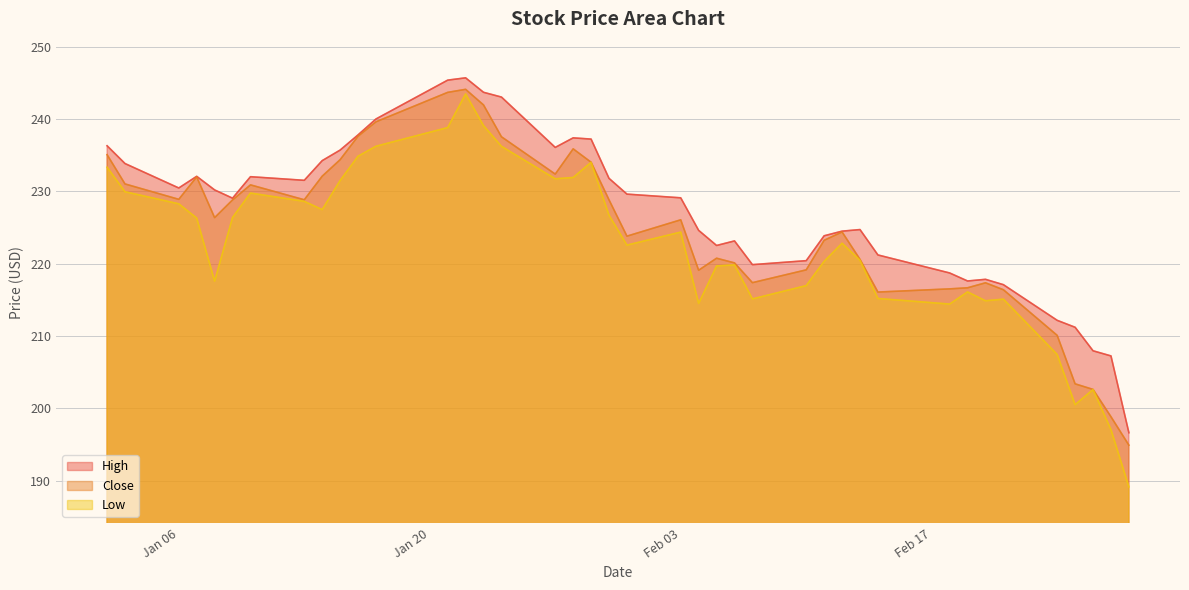

What is the spread (max minus min) of values at Feb 03?

4.7